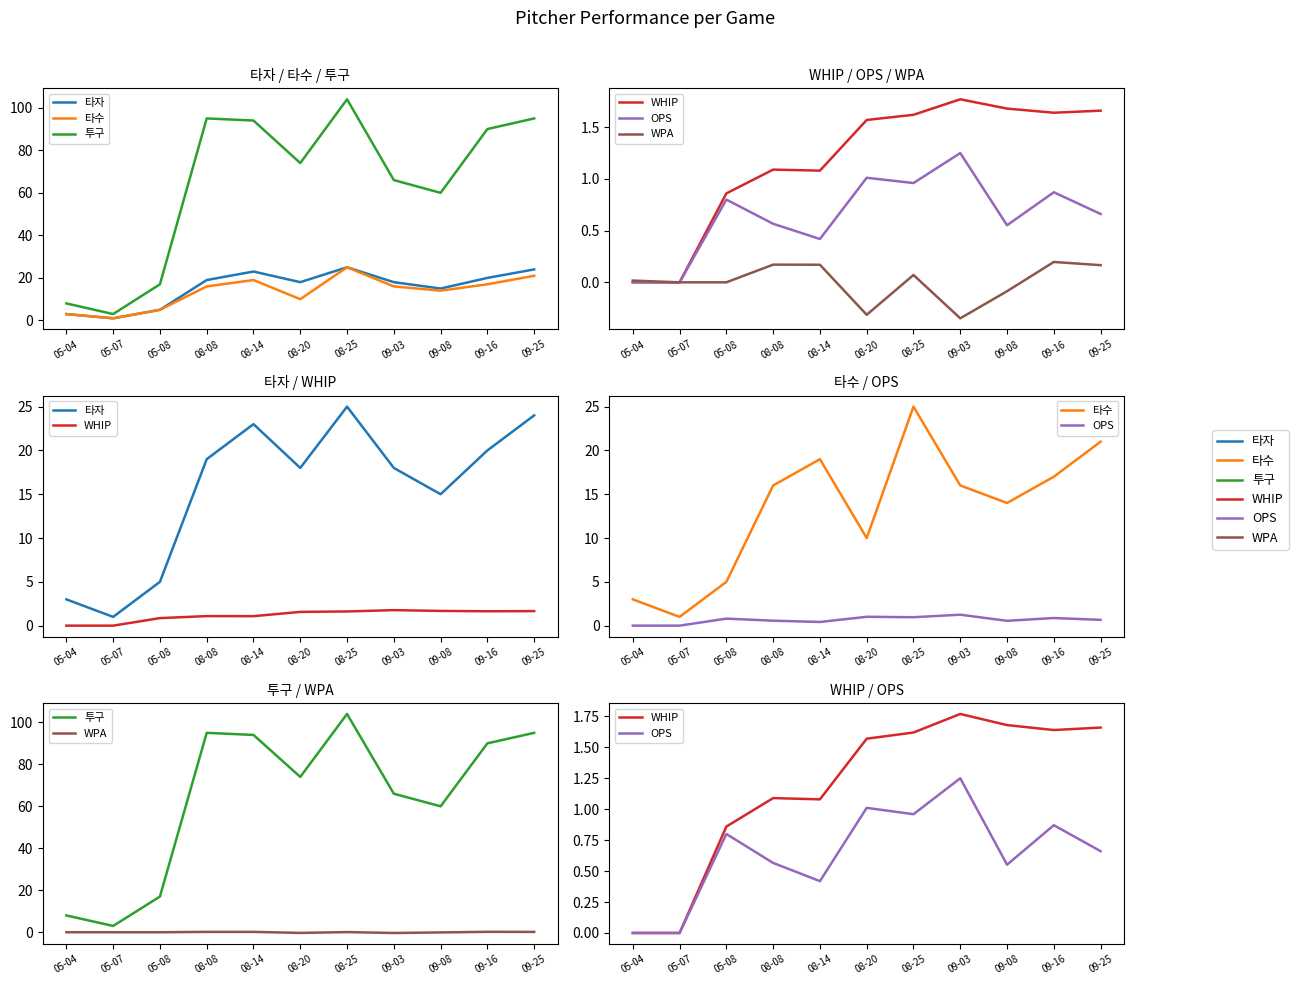

True or false: WHIP and 투구 cross at least once.

False